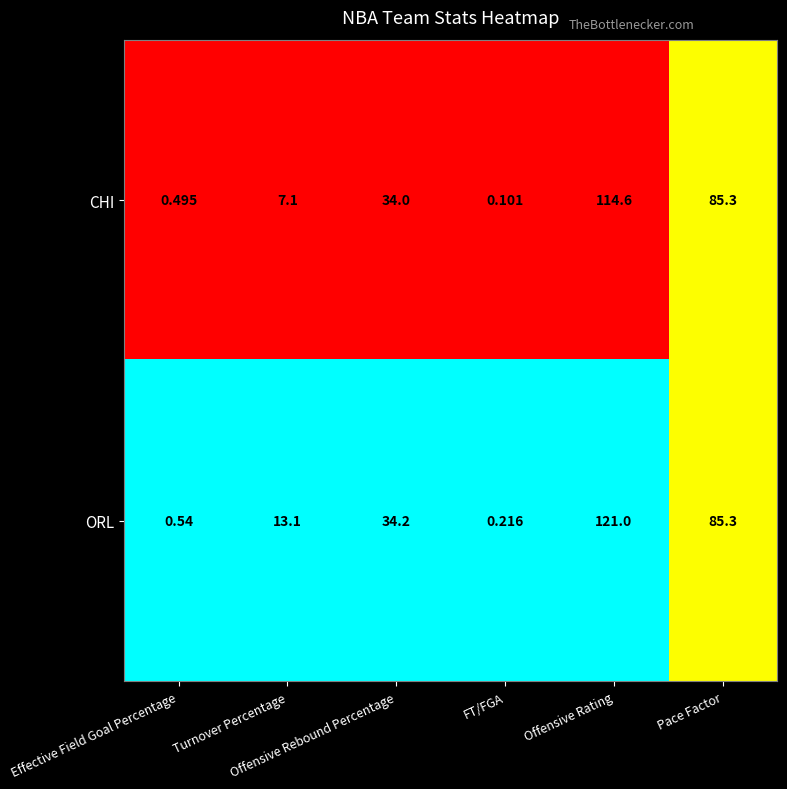

Rank the series by their average value, from highest to lowest.

ORL, CHI